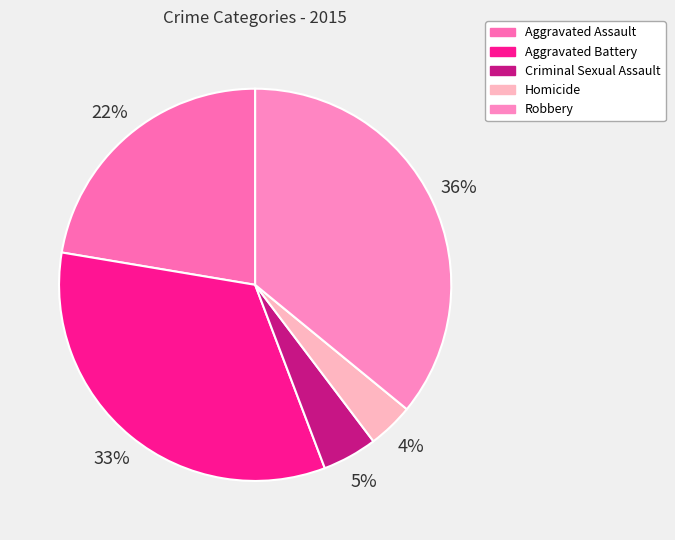

Approximately how many times larger is the value at Criminal Sexual Assault compared to Homicide?

1.2